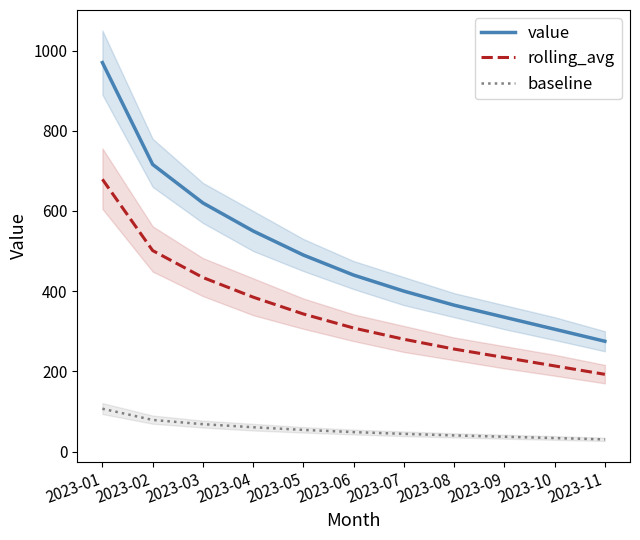

Which series has the widest spread of values?

value